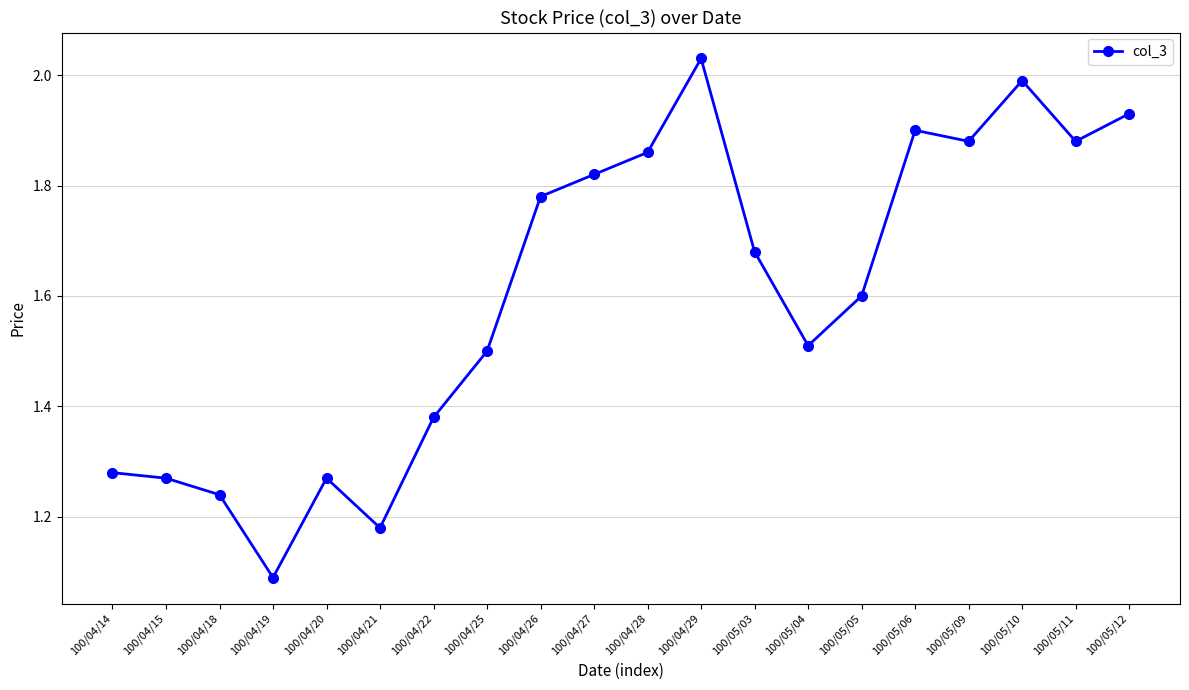

Does the chart display data point markers on the line(s)?

Yes